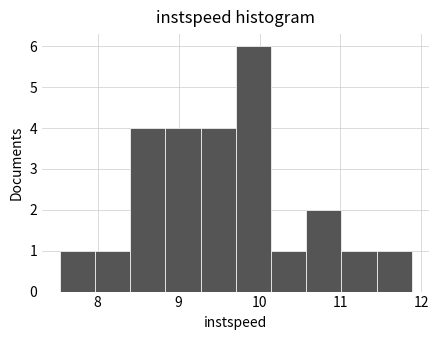

Which range on the x-axis has the tallest bar?

9.7 to 10.1